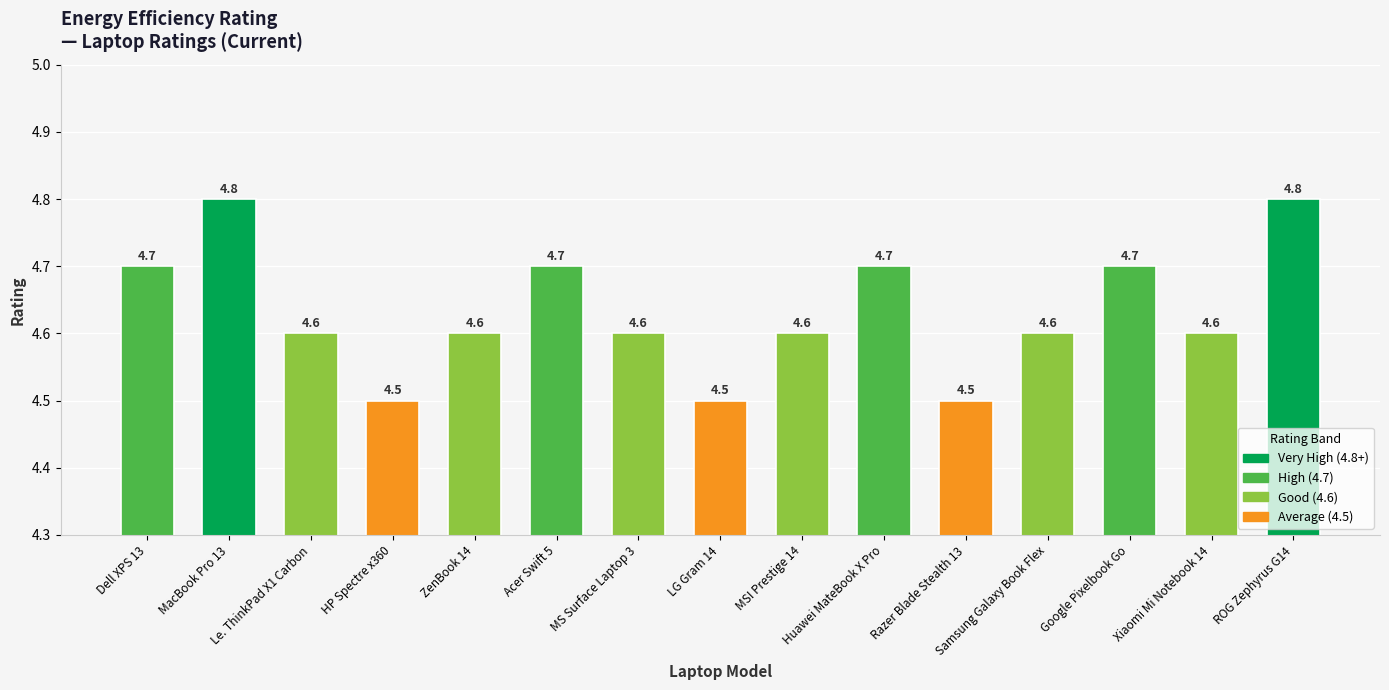

How many bars are there in total?

15